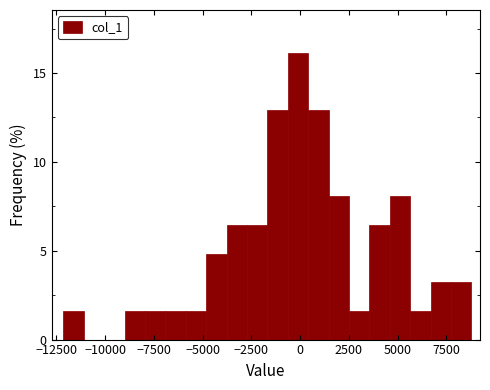

Read against the x-axis, roughly where is the centre of the tallest bar?

0